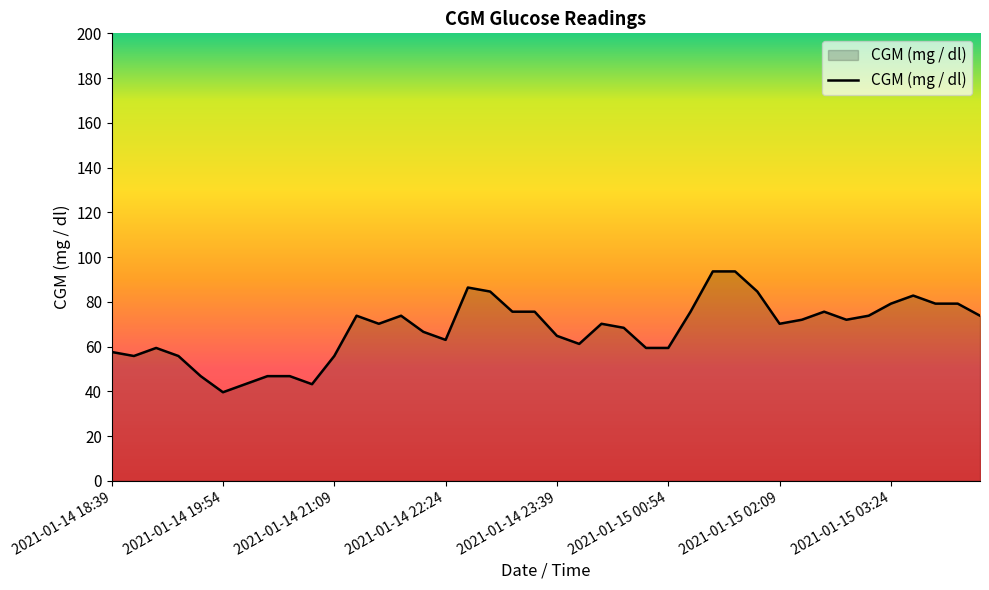

What is the greatest value displayed?

93.6